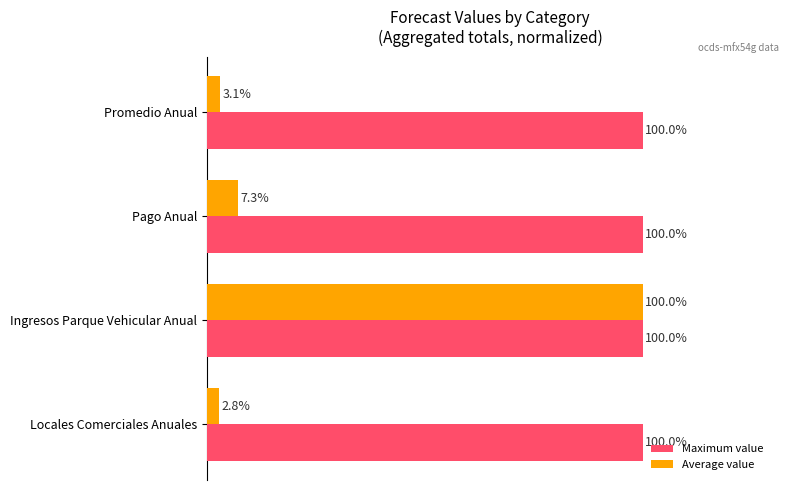

Which label corresponds to the smallest value in the chart?

Locales Comerciales Anuales